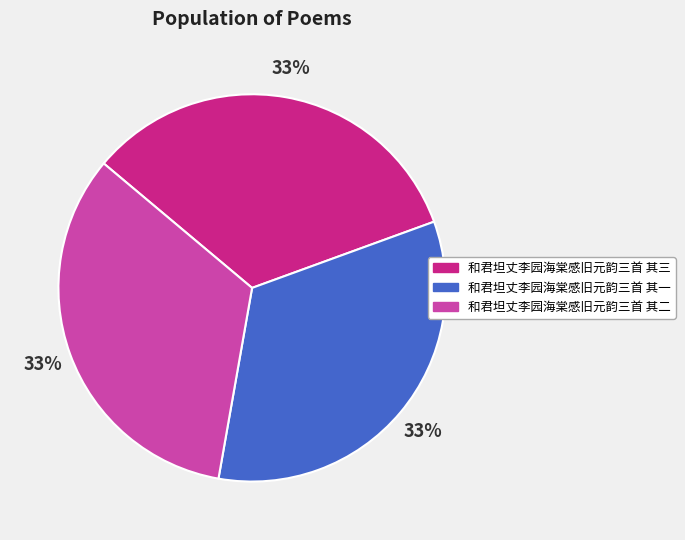

Does any single category account for the majority?

No